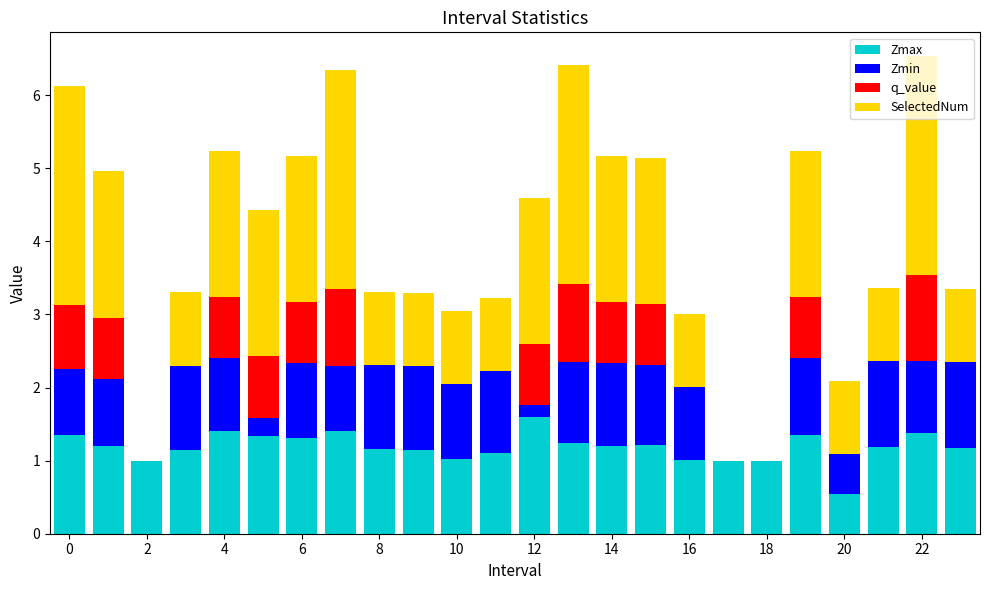

Count the number of categories in the chart.

24